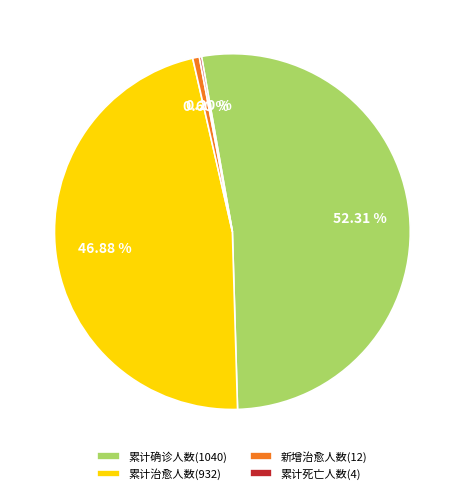

Is there any slice that represents more than half of the pie?

Yes